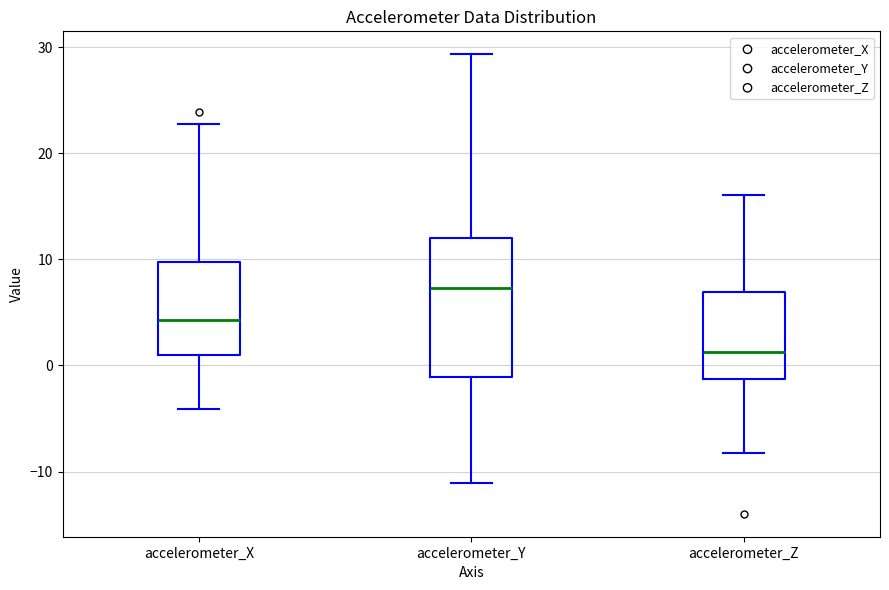

Where is the lower edge of the box for accelerometer_Y on the y-axis? The values are not printed on the chart, so give them approximately, as read against the axis.

-1